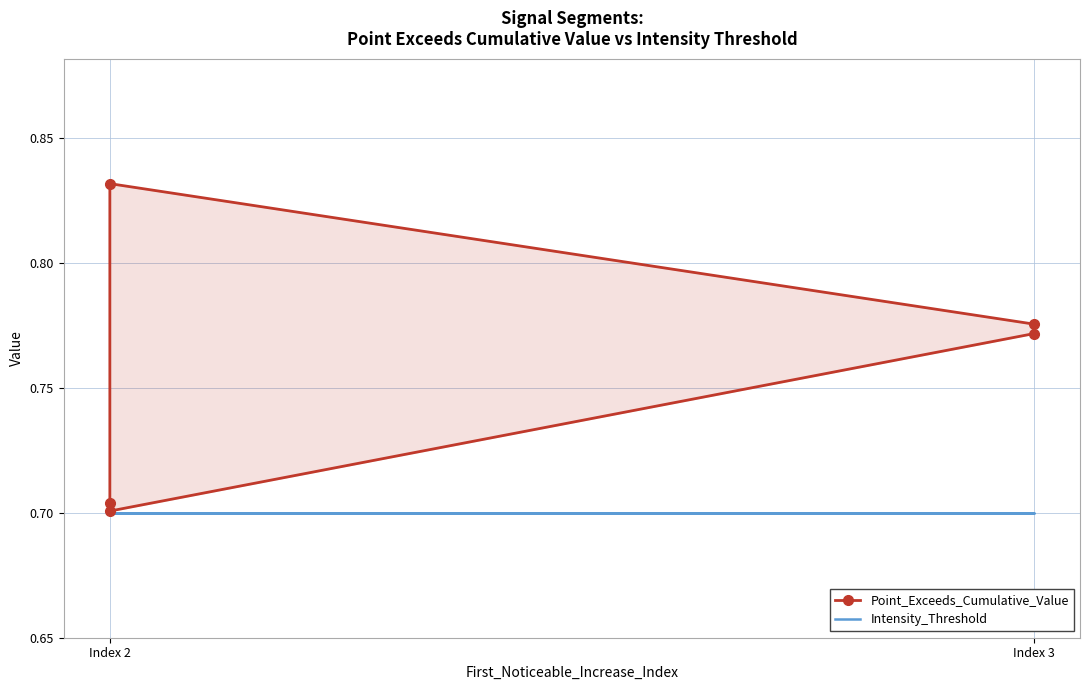

What is the smallest value displayed?

0.7